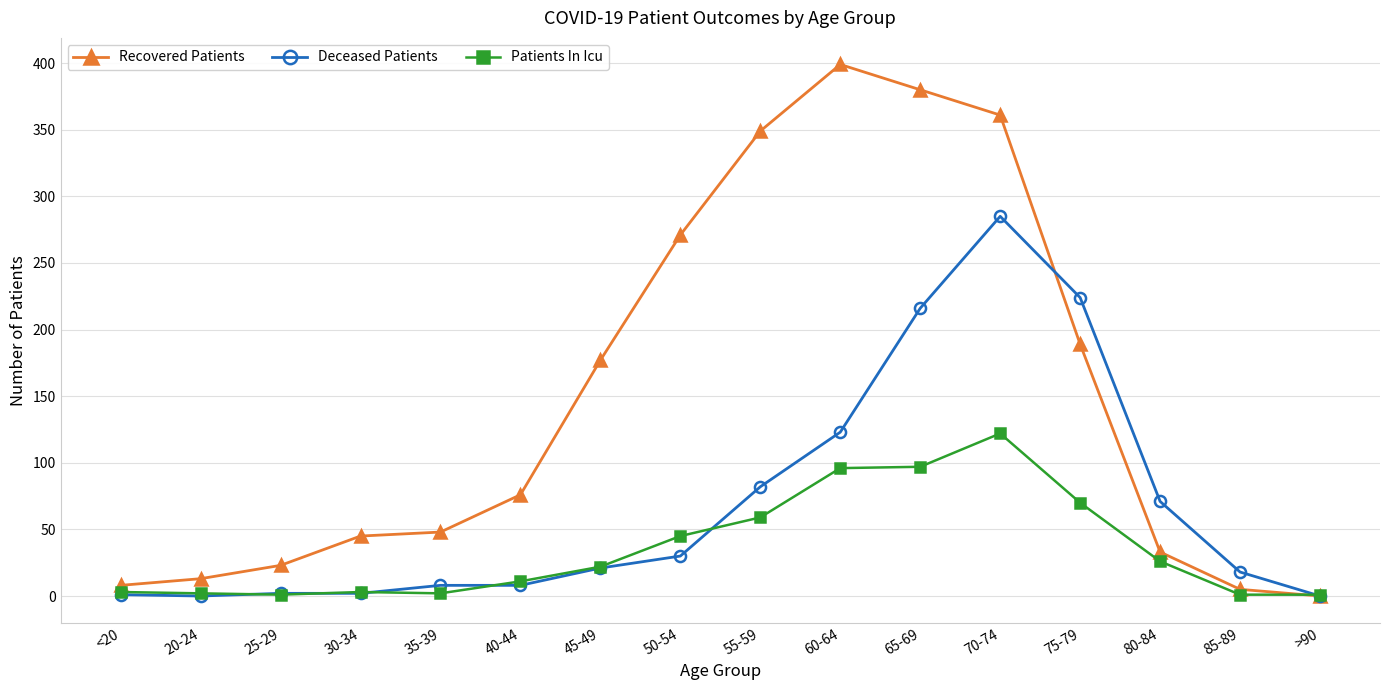

What is the difference between the highest and lowest values at 85-89?

17